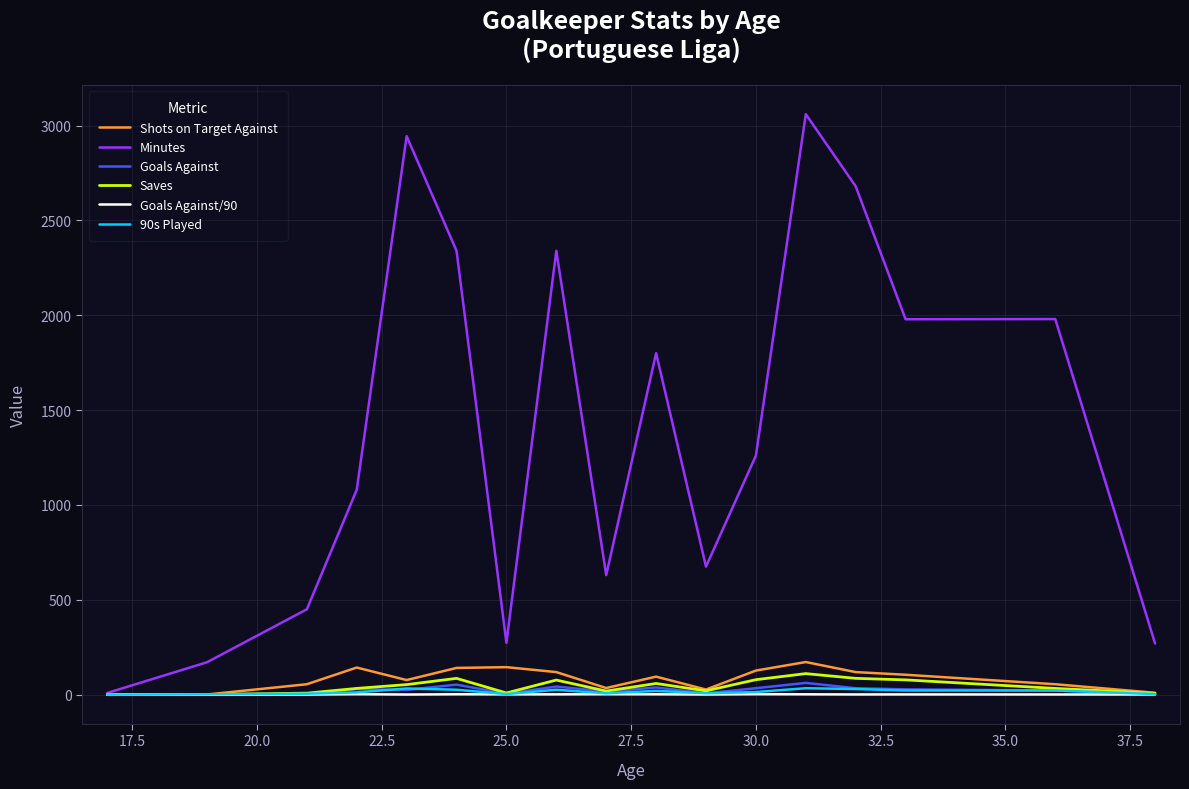

Which series has the largest range (max minus min)?

Minutes